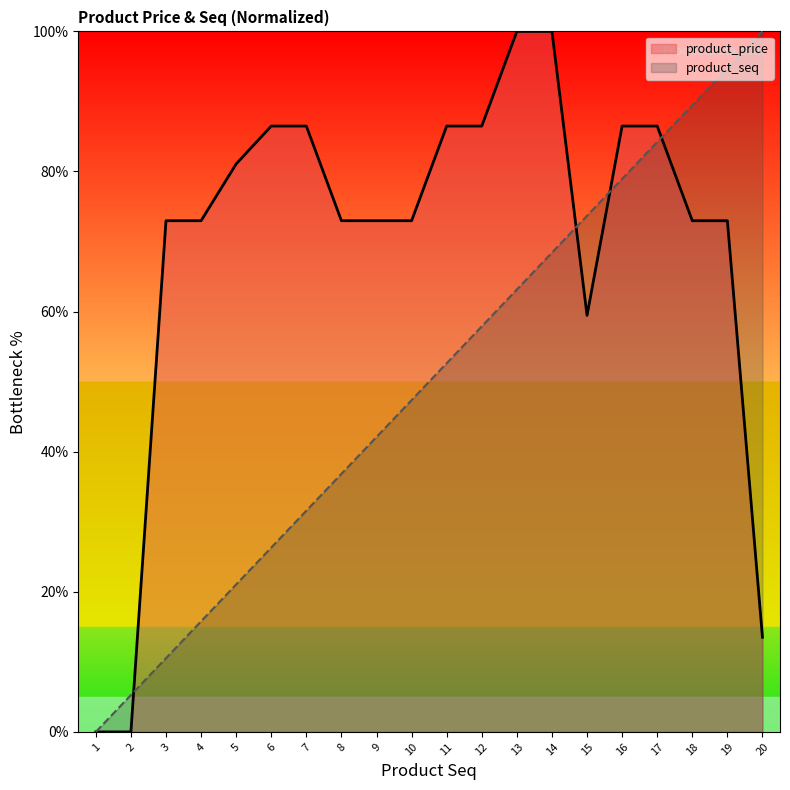

At which label is product_seq closest to 50?

11